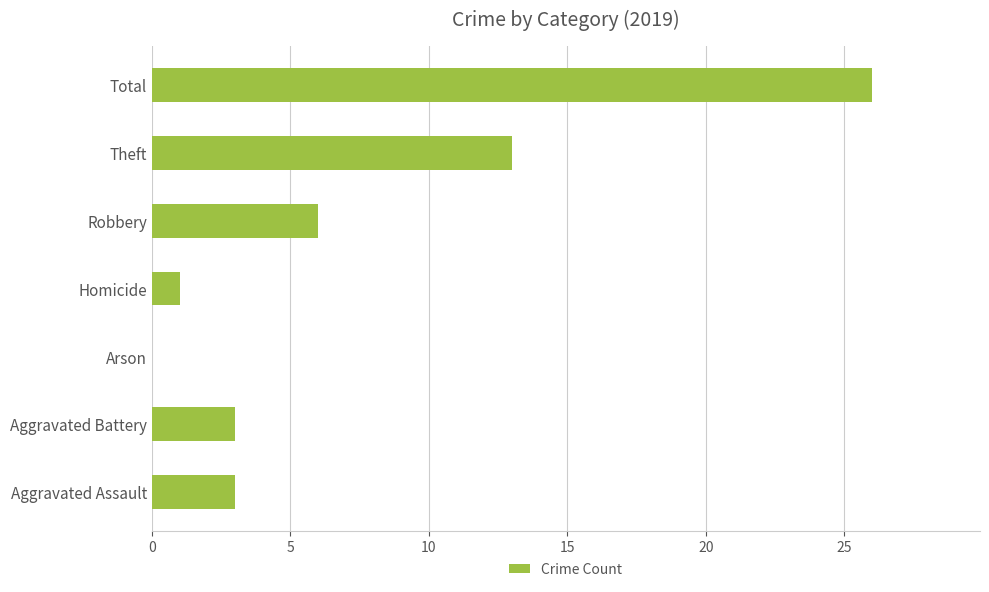

Which has a higher value, Aggravated Assault or Homicide?

Aggravated Assault